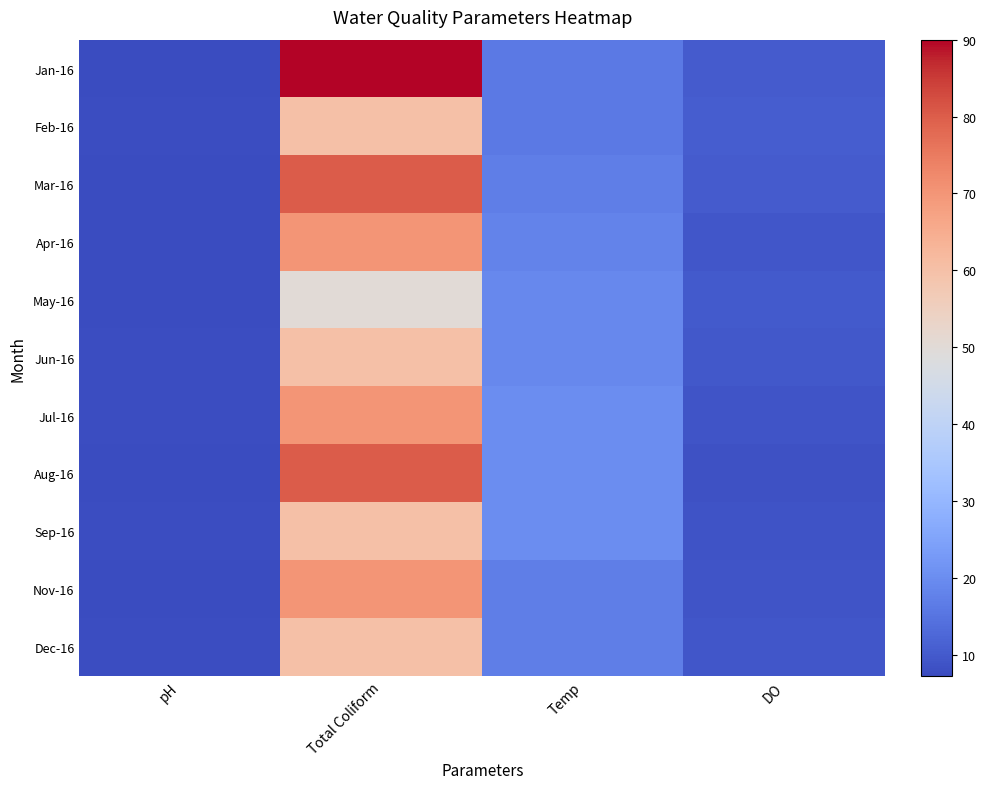

Reading right to left, extract all data points from this chart.

Jan-16: DO=10.4	Temp=16.0	Total Coliform=90.0	pH=7.5
Feb-16: DO=10.8	Temp=16.0	Total Coliform=60.0	pH=7.8
Mar-16: DO=10.4	Temp=17.0	Total Coliform=80.0	pH=7.4
Apr-16: DO=9.4	Temp=18.0	Total Coliform=70.0	pH=7.5
May-16: DO=10.0	Temp=19.0	Total Coliform=50.0	pH=7.2
Jun-16: DO=9.6	Temp=19.0	Total Coliform=60.0	pH=7.6
Jul-16: DO=9.0	Temp=20.0	Total Coliform=70.0	pH=7.6
Aug-16: DO=8.4	Temp=20.0	Total Coliform=80.0	pH=7.5
Sep-16: DO=8.8	Temp=20.0	Total Coliform=60.0	pH=7.6
Nov-16: DO=9.0	Temp=17.0	Total Coliform=70.0	pH=7.5
Dec-16: DO=9.4	Temp=17.0	Total Coliform=60.0	pH=7.8